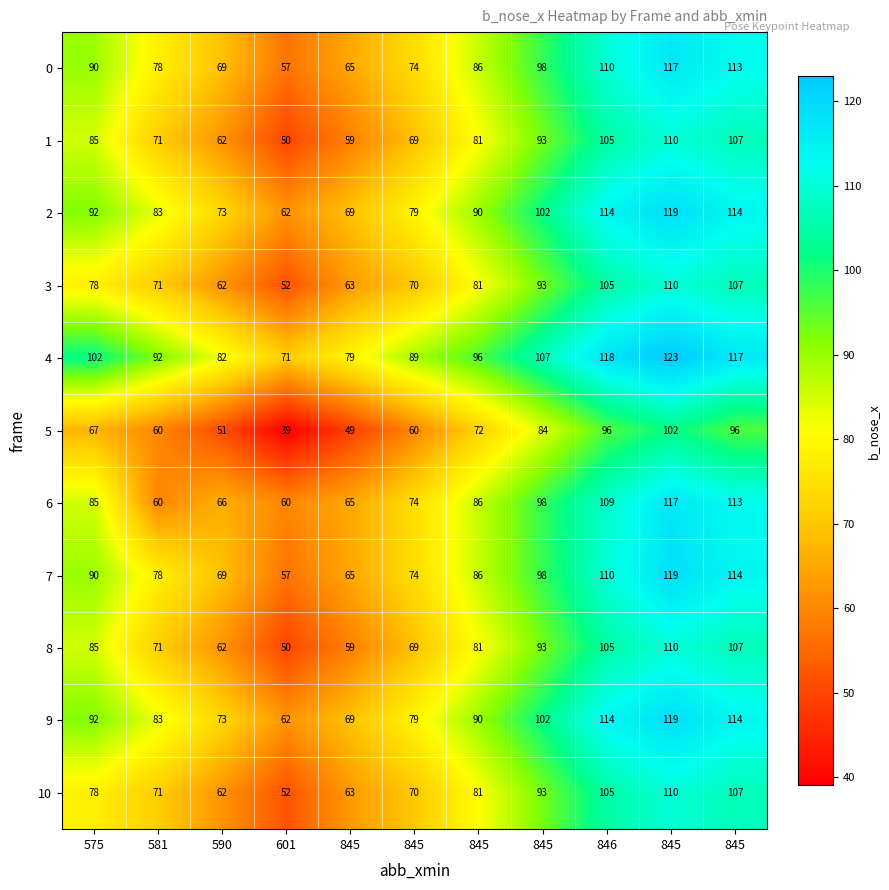

Which has a higher value, 575 or 590?

575